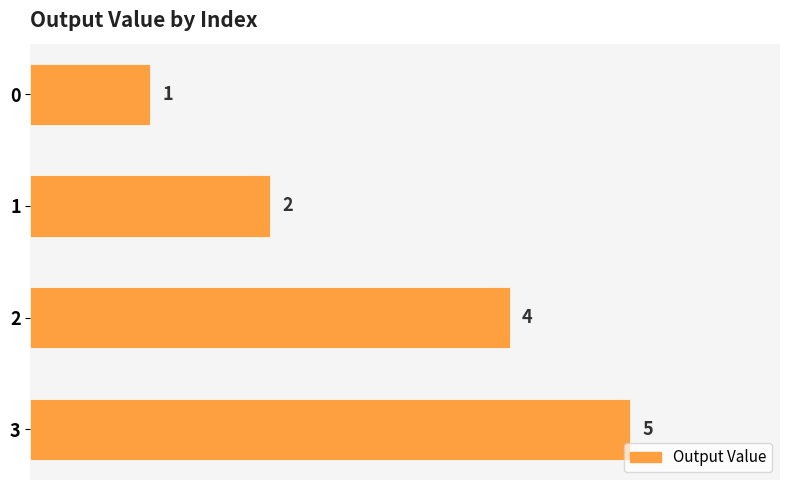

What is the difference between the maximum and minimum values?

4